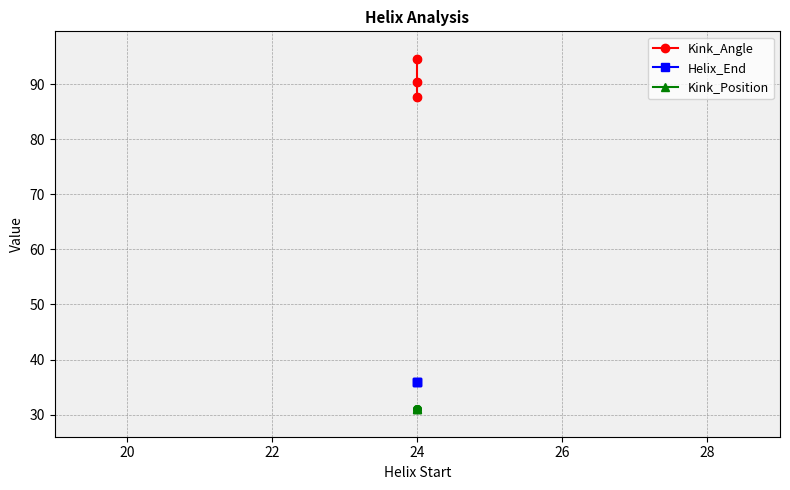

Which series has the largest Y range (max minus min)?

Kink_Angle